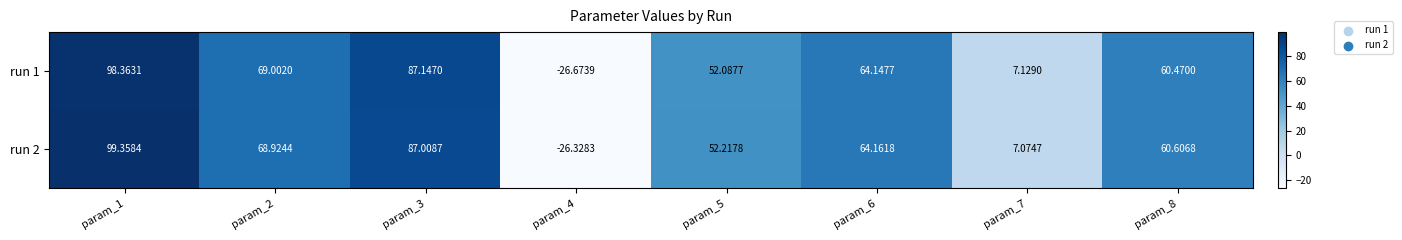

Is the value of run 2 at param_6 greater than the value of run 1 at param_5?

Yes